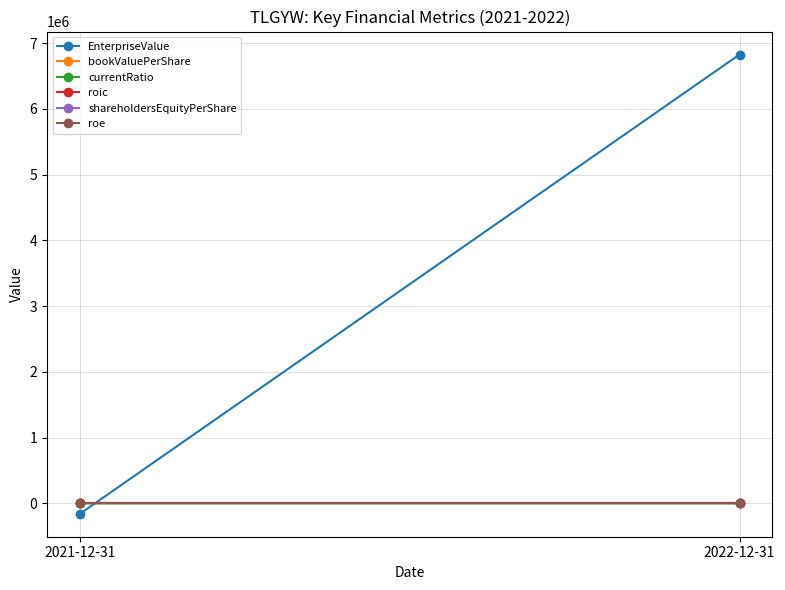

How many values in the currentRatio series exceed 9?

1